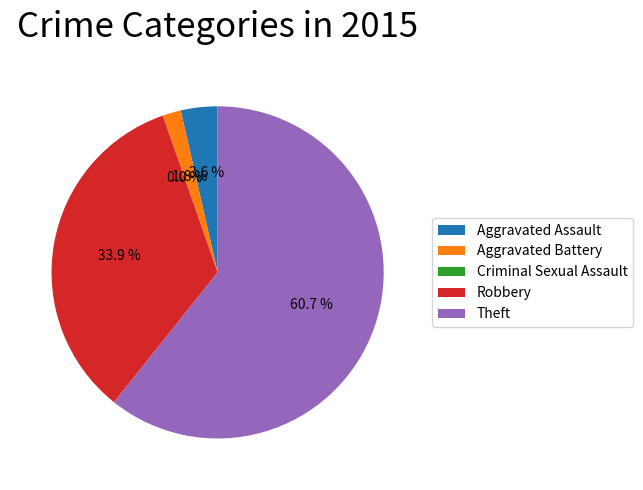

To the nearest percent, what is the difference between the largest and smallest slice percentages?

61%